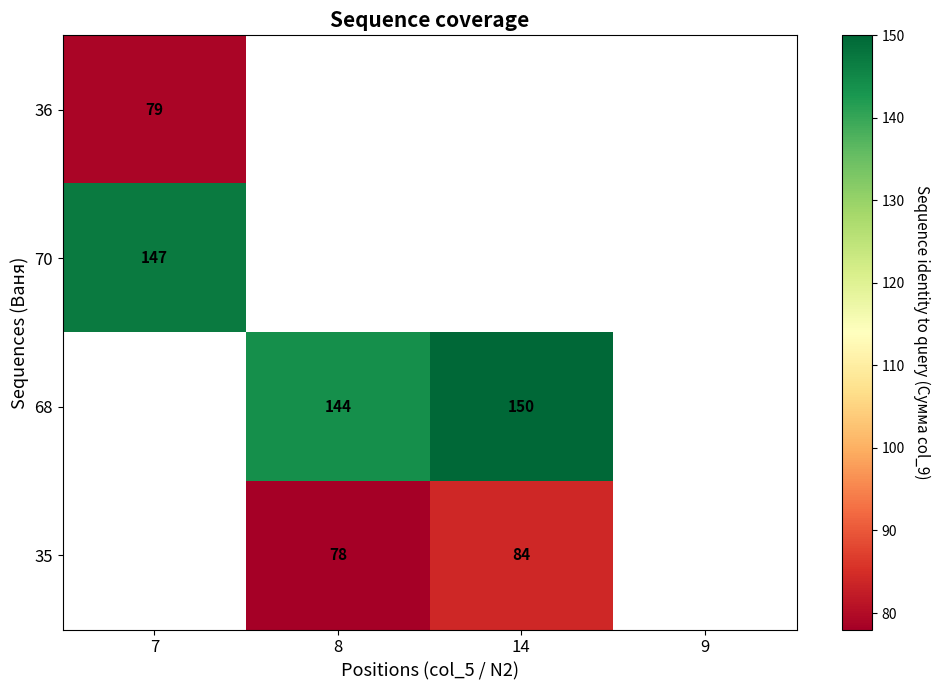

True or false: 70 has a value of 147 at 7.

True